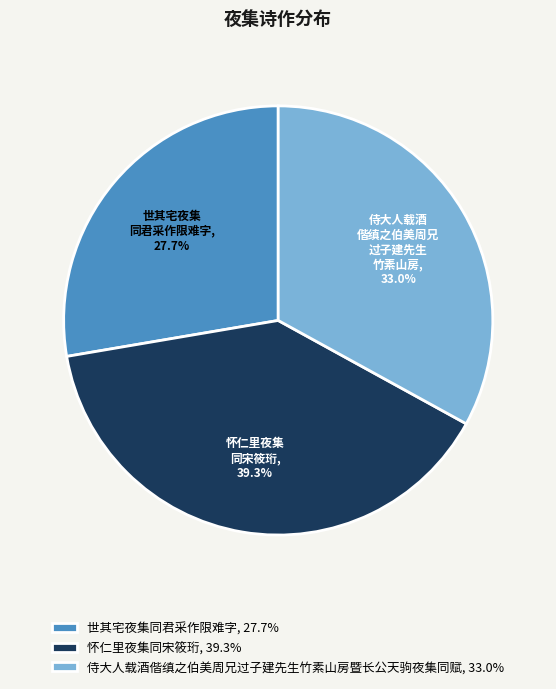

What portion of the pie excludes 侍大人载酒偕缜之伯美周兄过子建先生竹素山房暨长公天驹夜集同赋?

67.0%